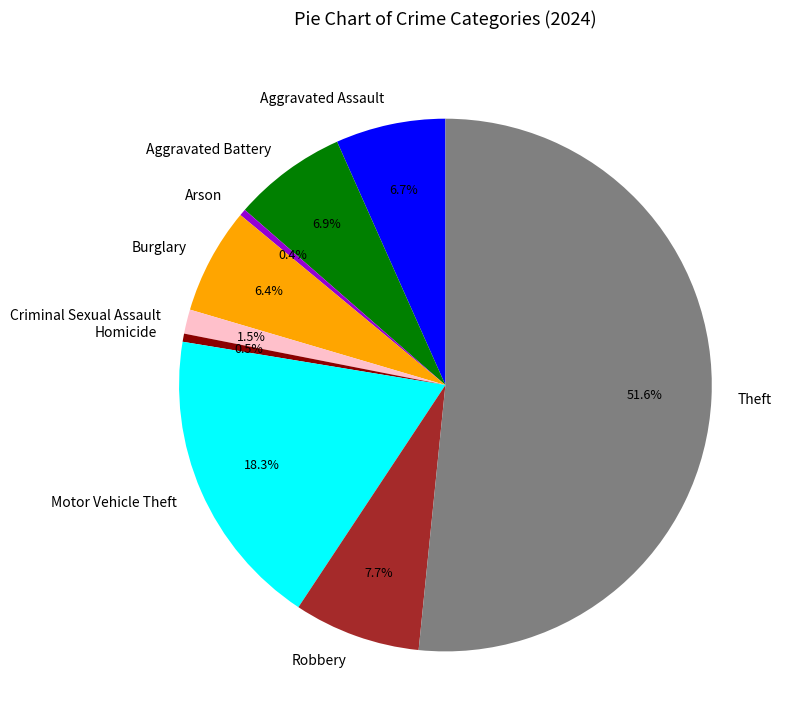

To the nearest percent, what is the average slice percentage?

11%